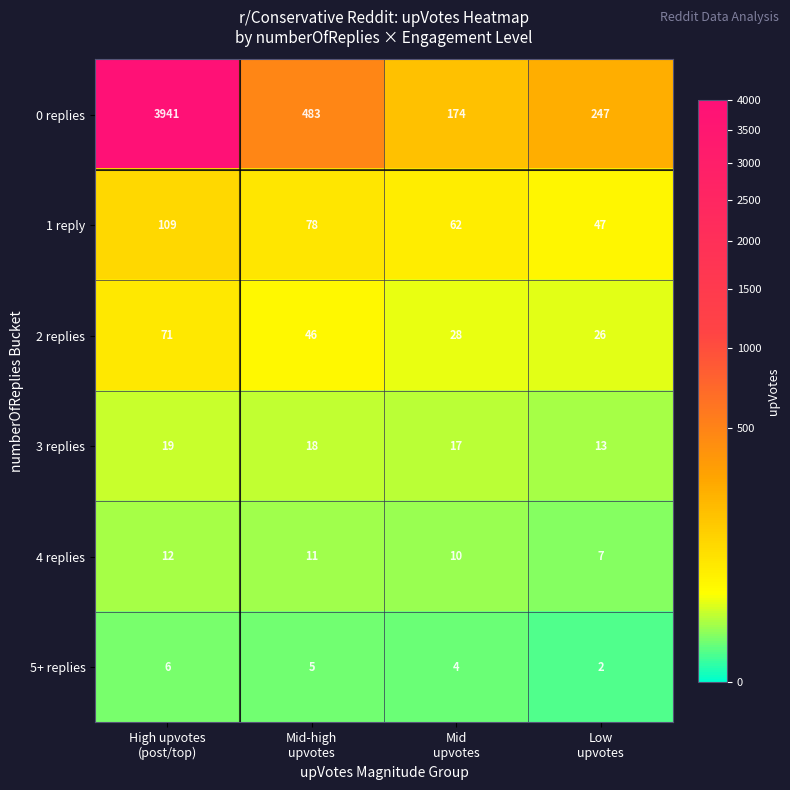

Rank the series by their maximum value, from lowest to highest.

5+ replies, 4 replies, 3 replies, 2 replies, 1 reply, 0 replies